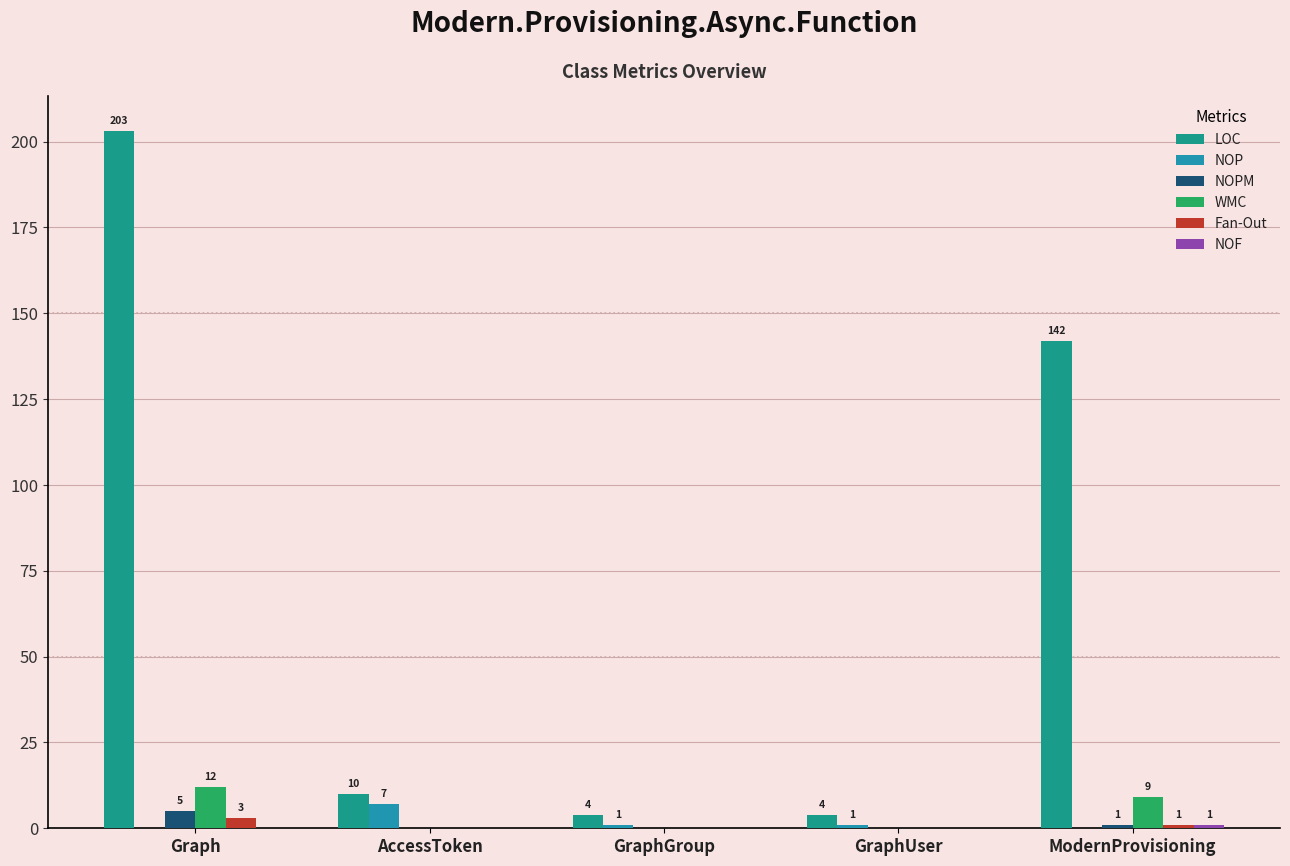

Does the chart contain stacked bars?

No